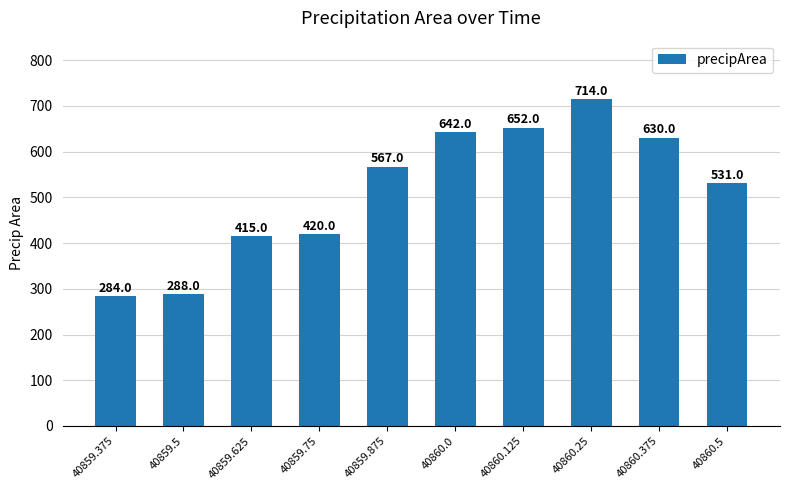

Which label corresponds to the smallest value in the chart?

40859.375